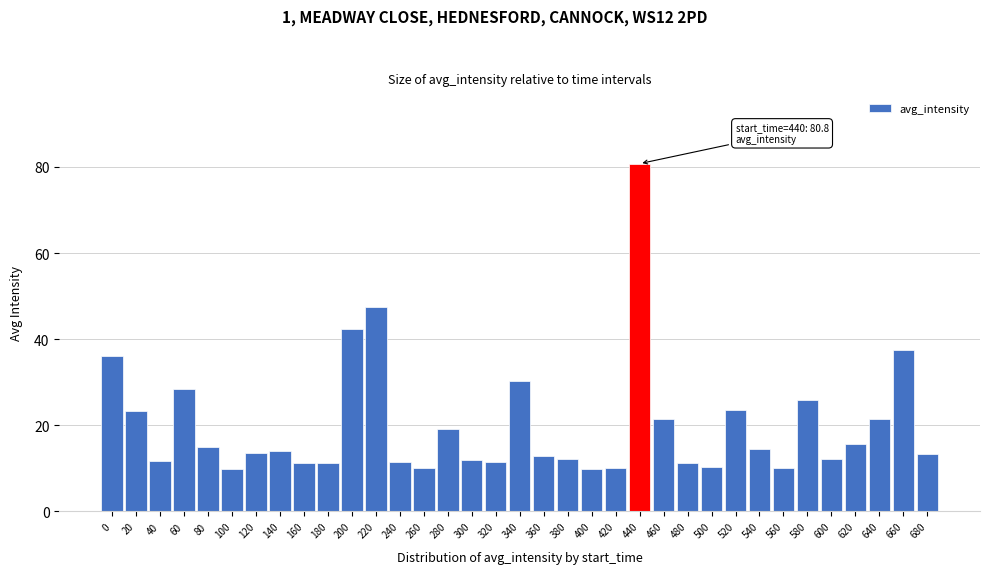

What is the approximate value at 420?

10.0